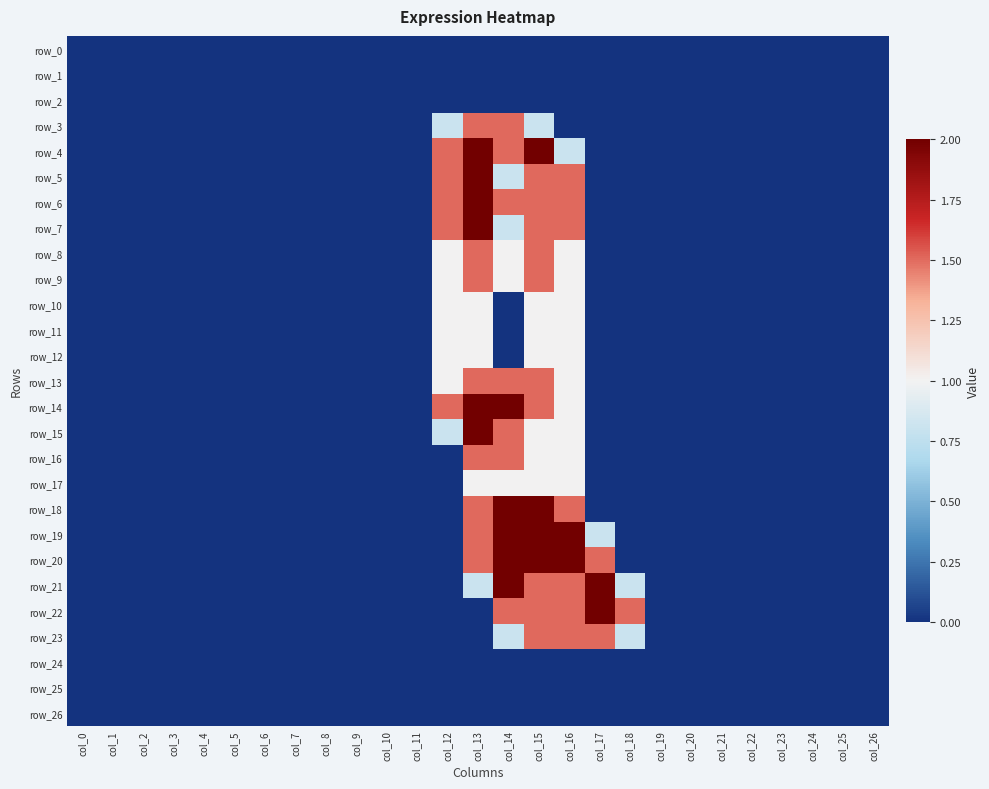

Count the row_10 values in the range 0 to 1.

27